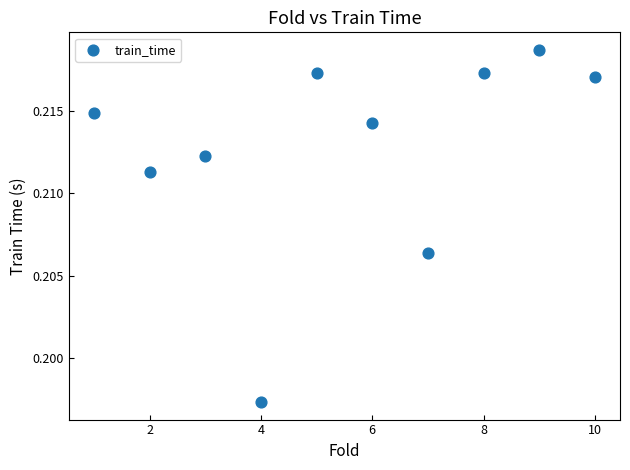

What is the average X value?

5.5